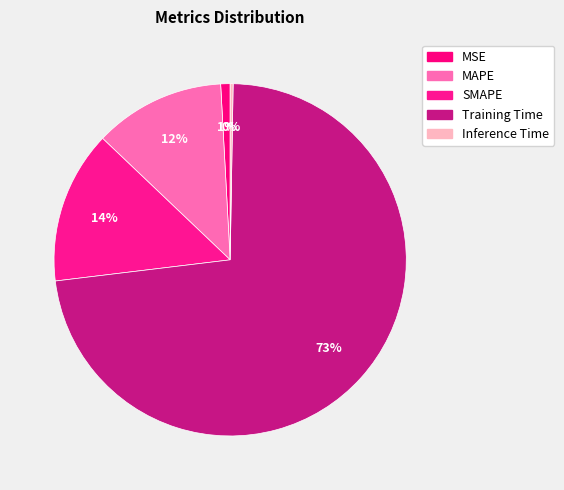

To the nearest percent, what is the average slice percentage?

20%